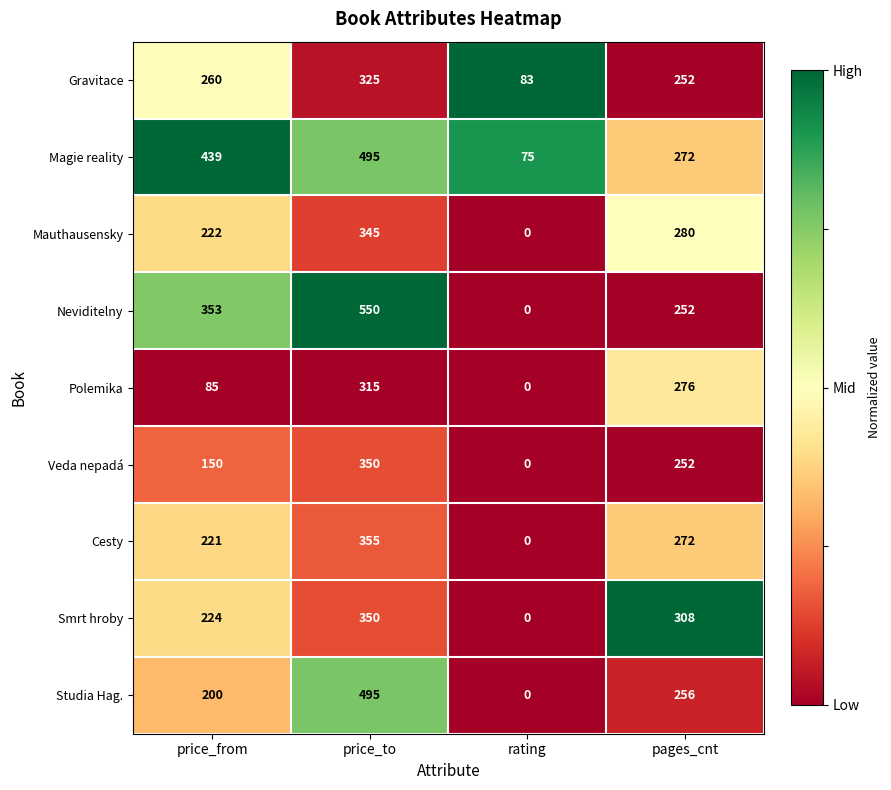

Which series has the widest spread of values?

Neviditelny